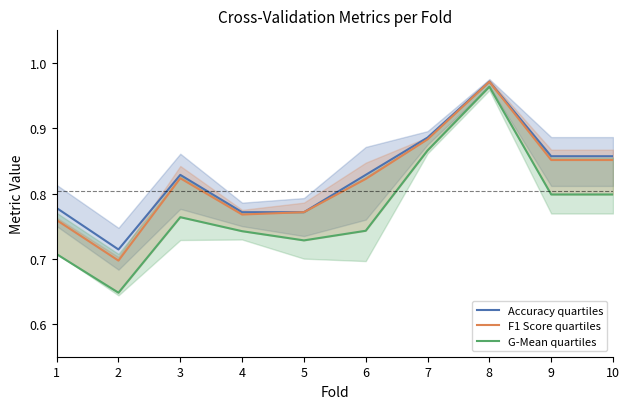

Does the chart display data point markers on the line(s)?

No